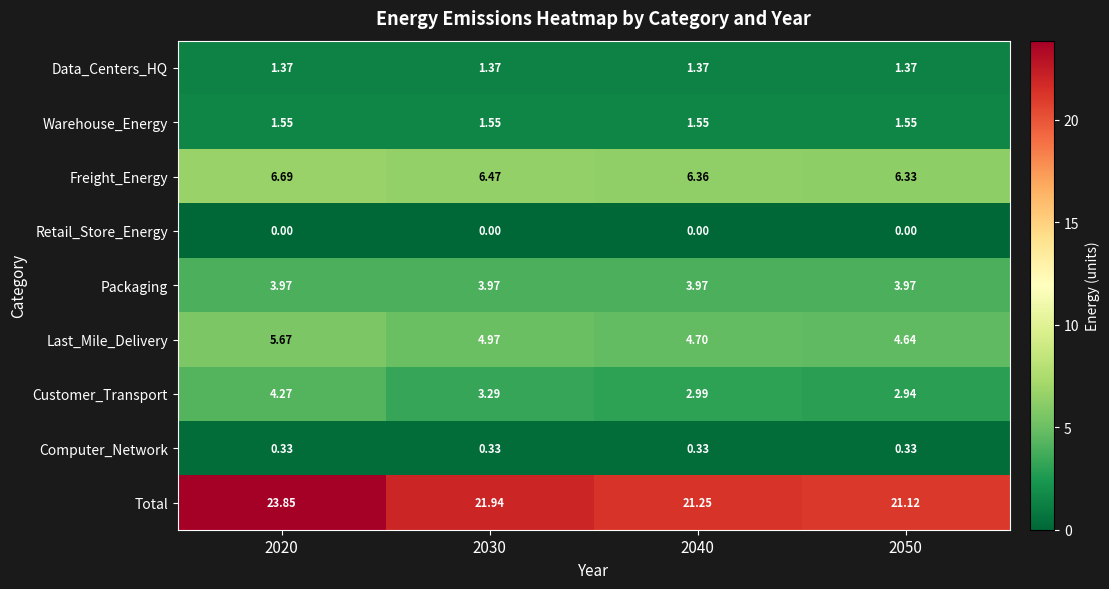

Which series changed the most between 2020 and 2050?

Total